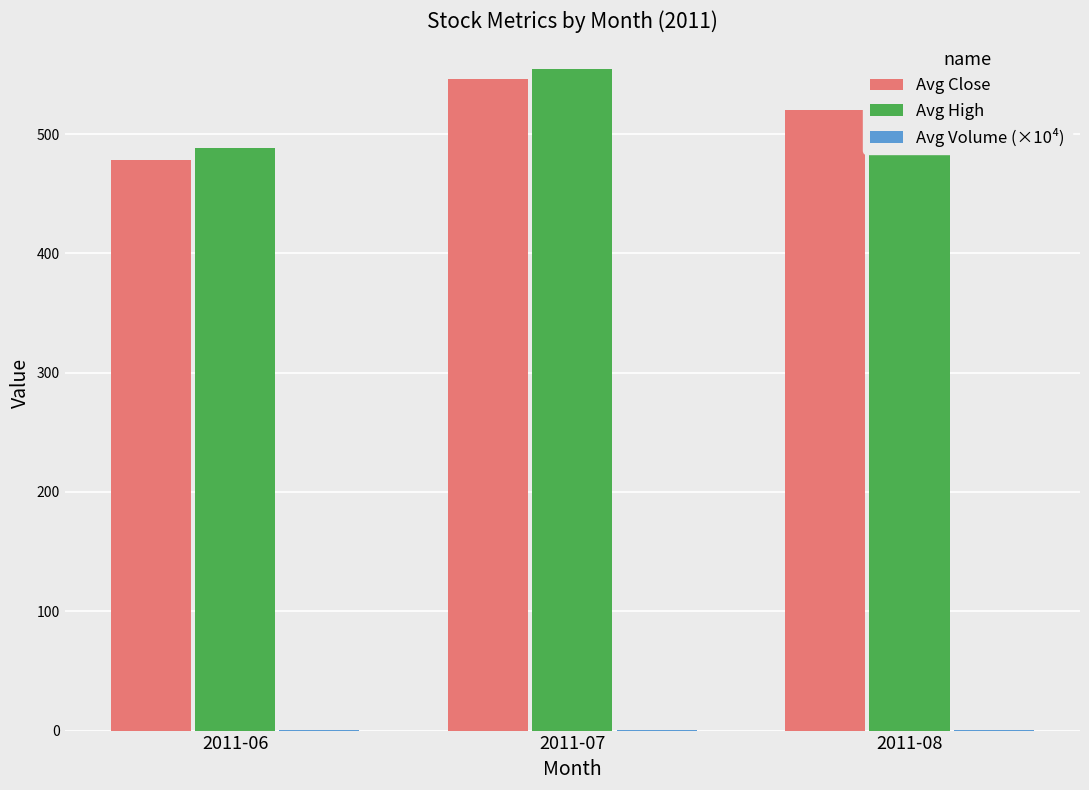

At which category is the sum across all series the highest?

2011-07